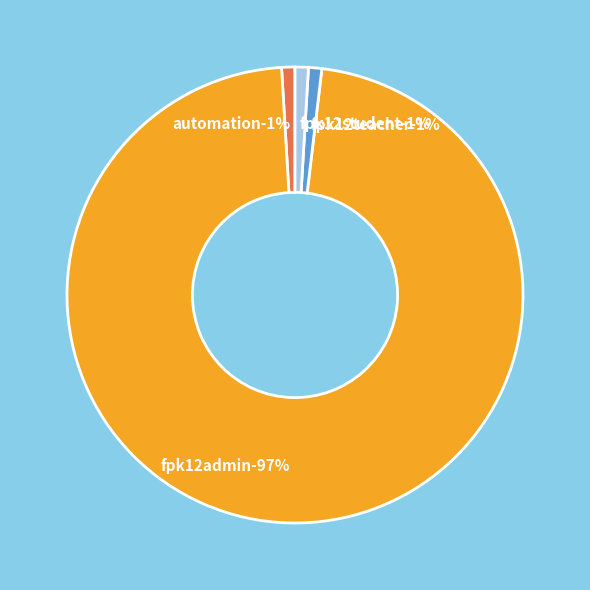

Approximately how many times larger is the value at fpk12admin compared to fpk12teacher?

103.2